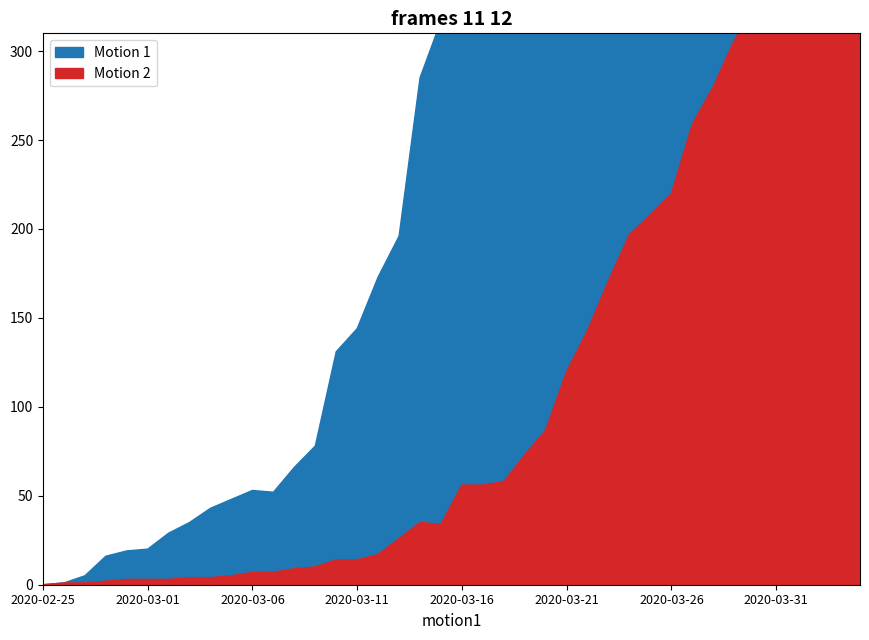

True or false: GR and CH cross at least once.

False